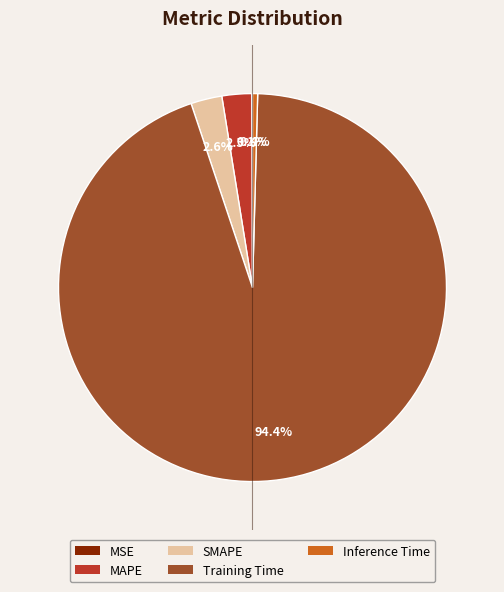

What is the majority slice?

Training Time